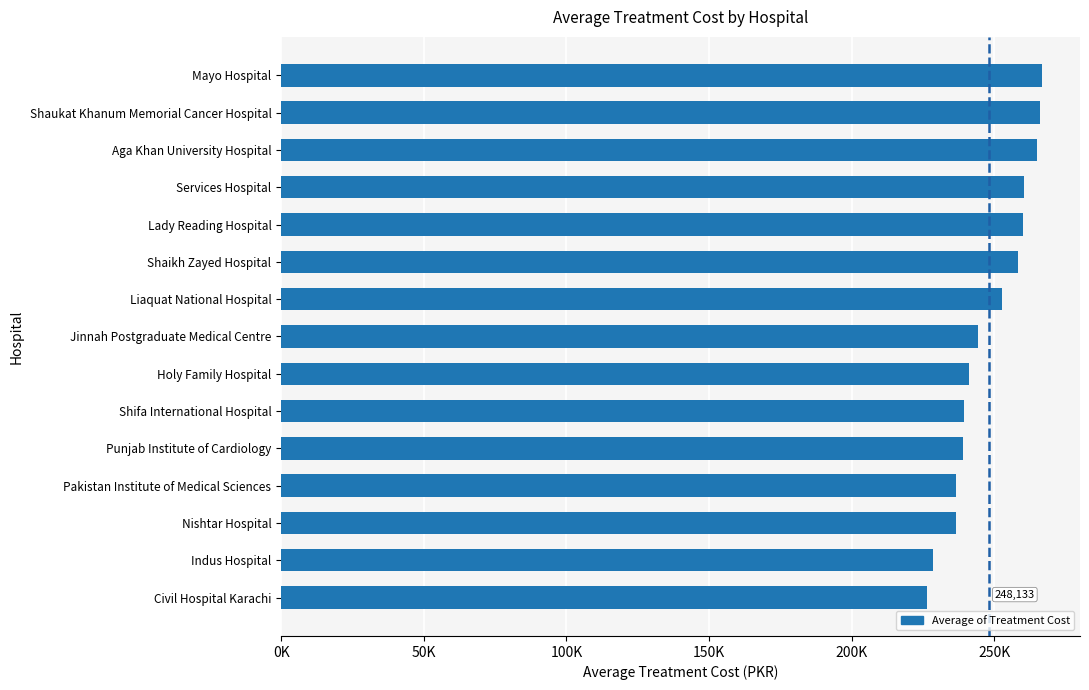

Are the bars horizontal?

Yes